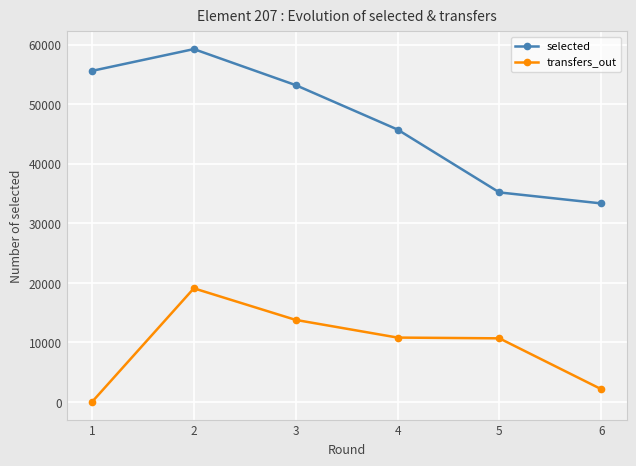

At how many categories does at least one series exceed 308?

6